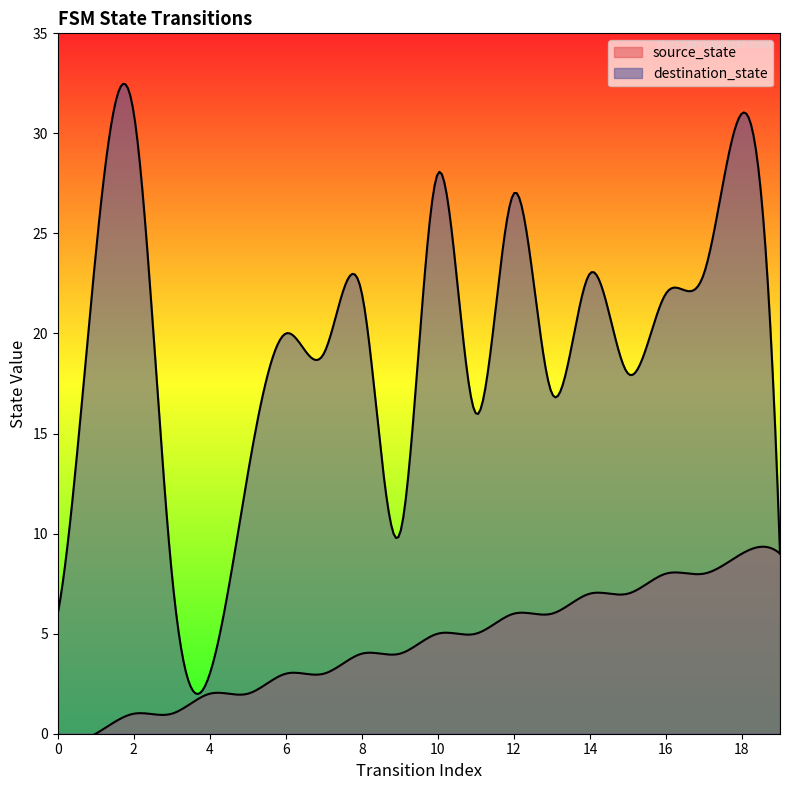

At which label does destination_state first exceed 20?

1